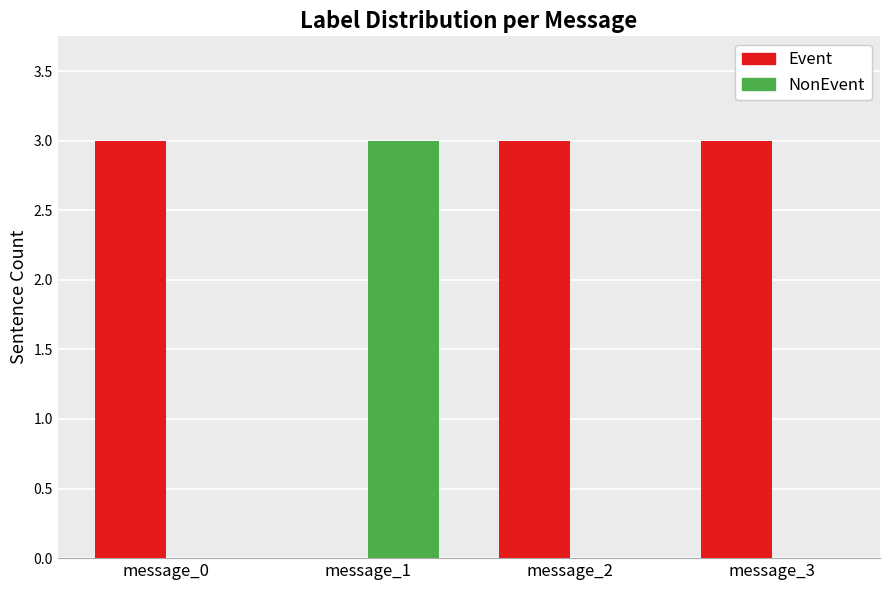

Is the value of Event at message_1 greater than the value of NonEvent at message_1?

No